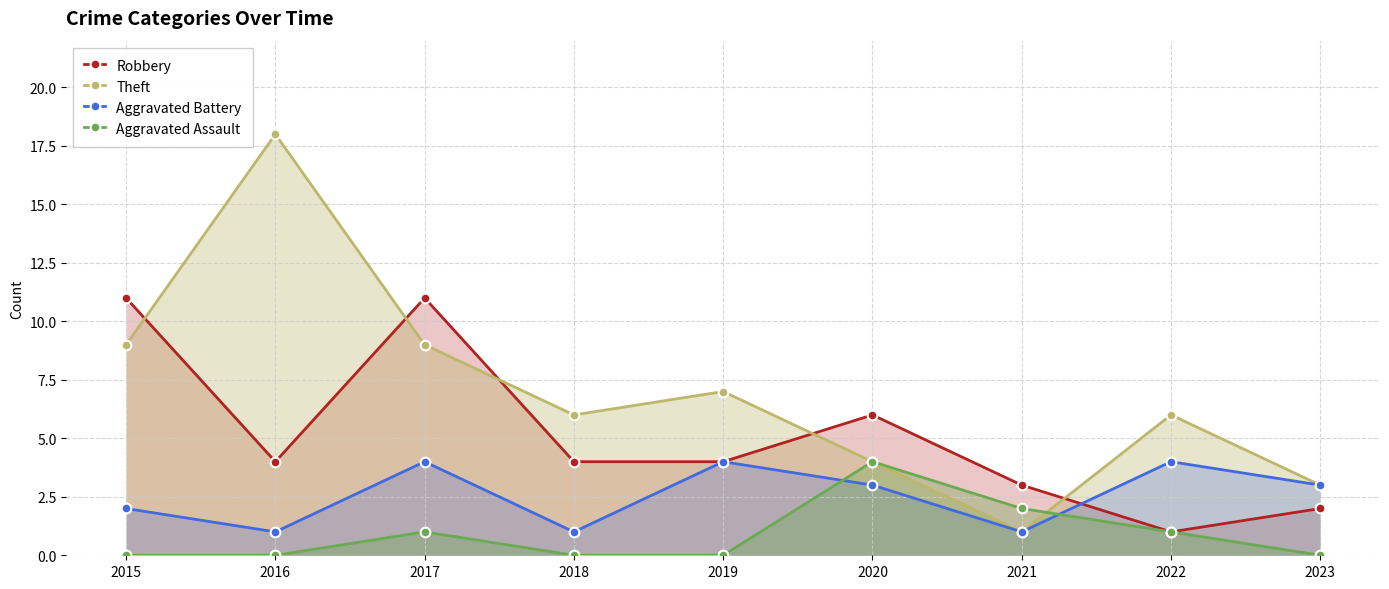

Which series has the largest total across all categories?

Theft